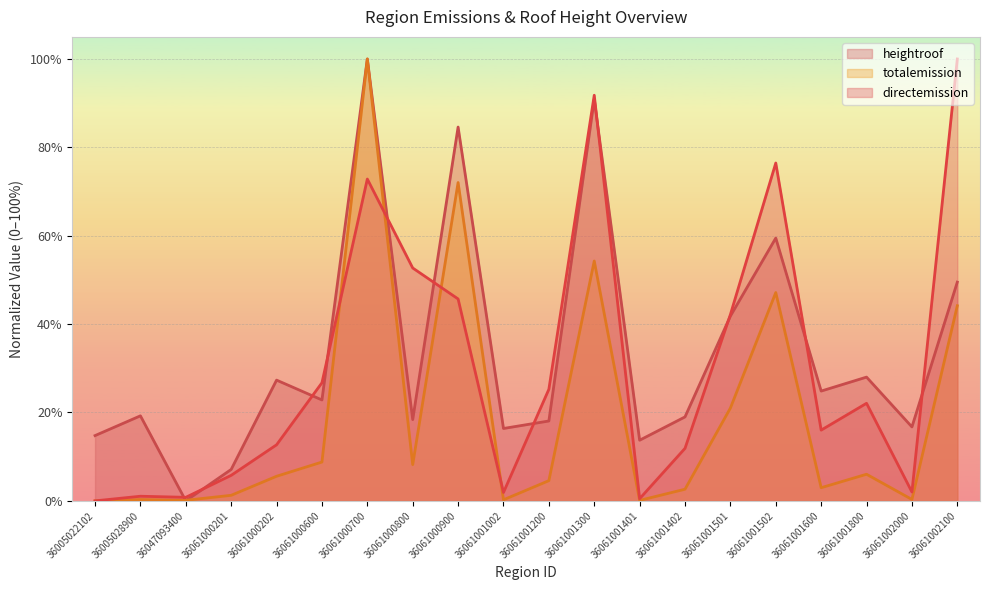

What are all the series names shown in the legend?

heightroof, totalemission, directemission